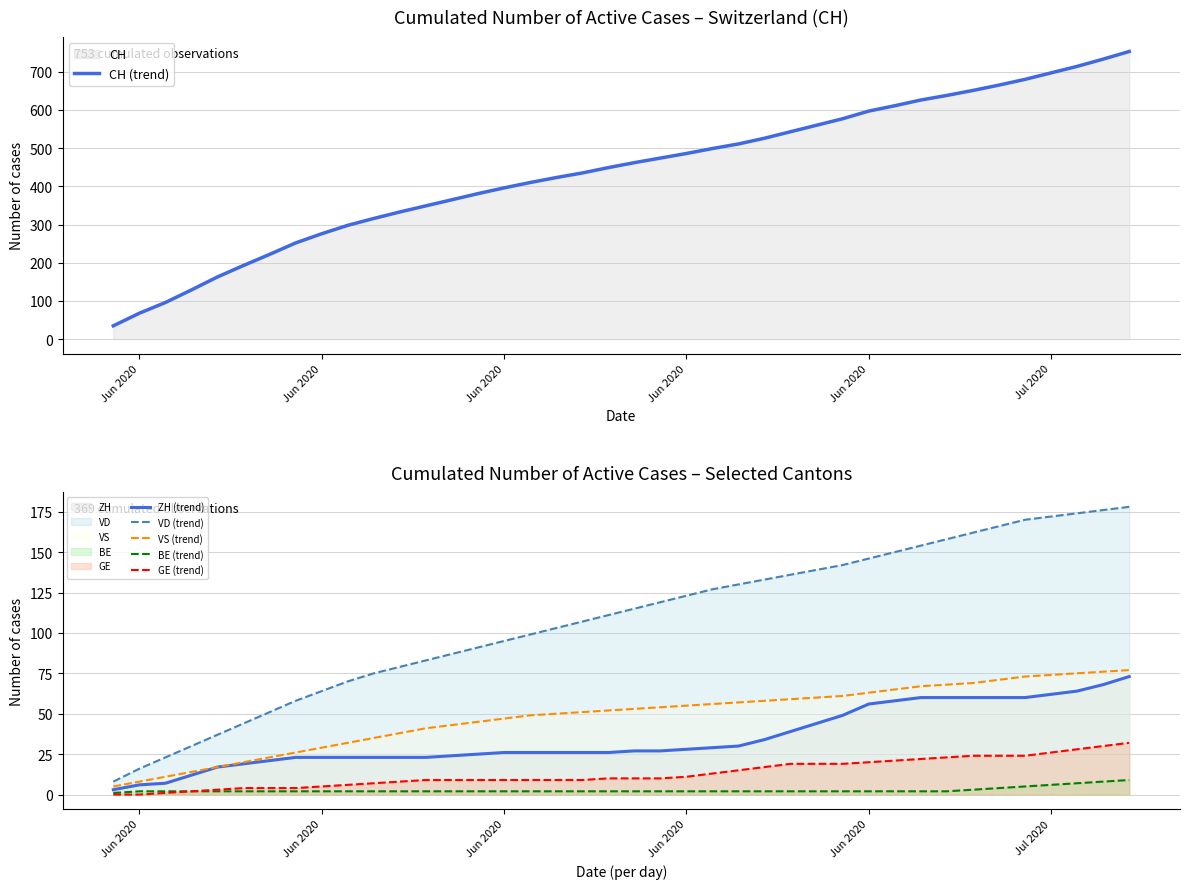

True or false: GE (trend) has a value of 0 at Jun 2020.

True